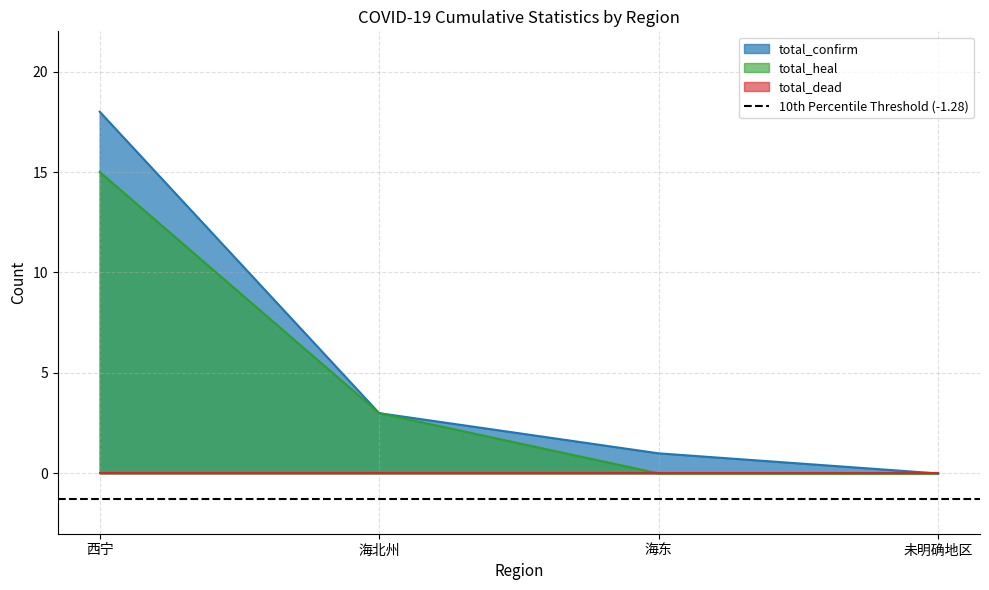

At which label does total_heal reach its peak?

西宁